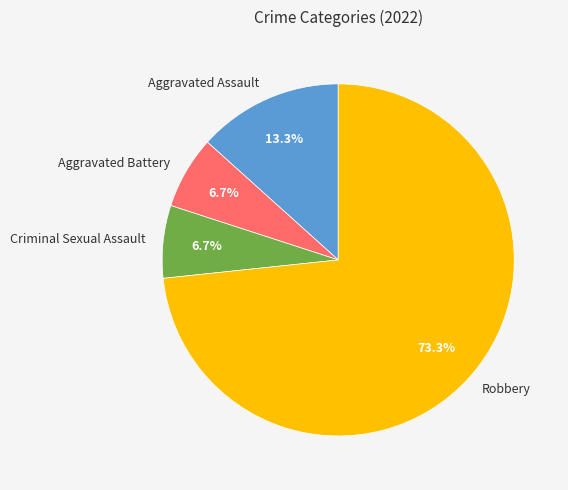

Which has a higher value, Criminal Sexual Assault or Aggravated Assault?

Aggravated Assault